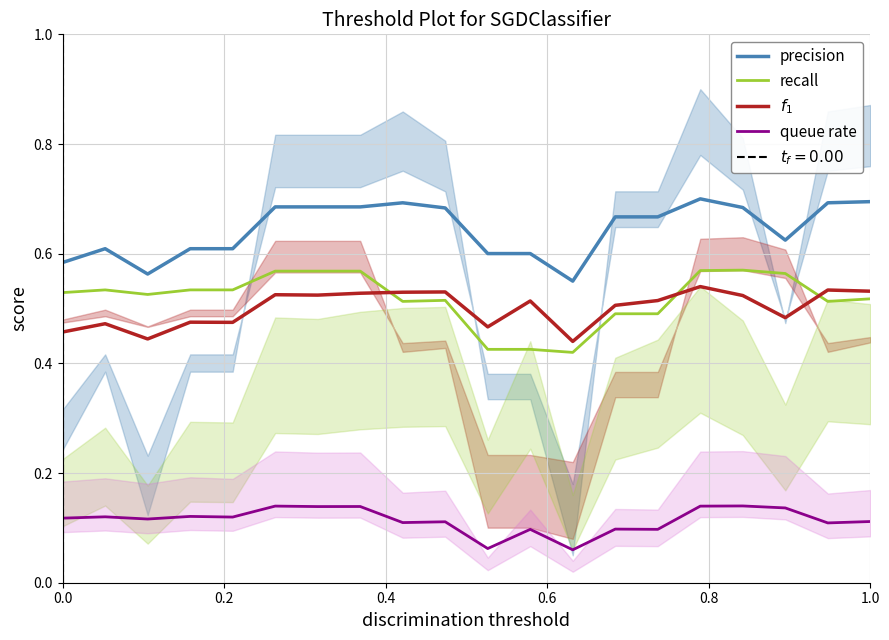

Rank the series at 0.0 from lowest to highest value.

queue rate, $f_1$, recall, precision